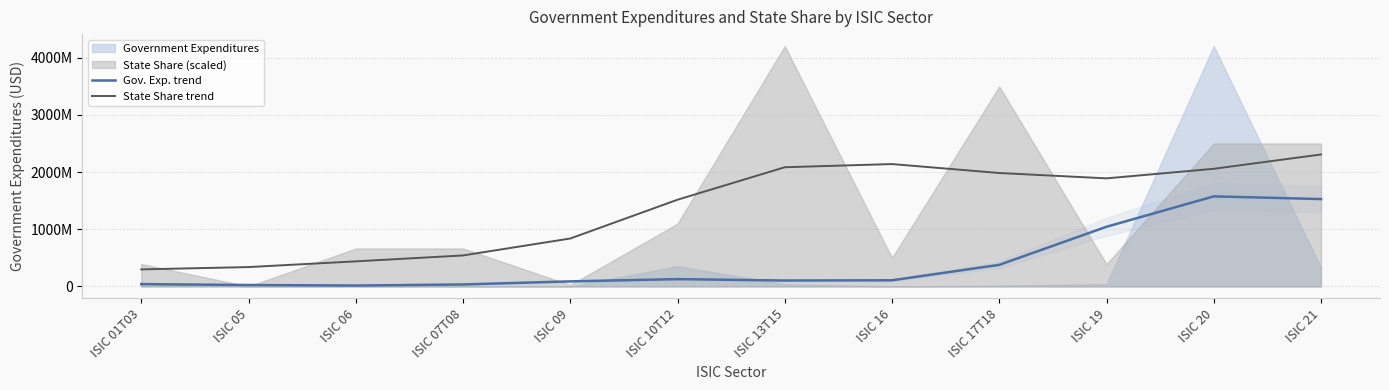

Where does the Gov. Exp. trend series first go above 108080064?

ISIC 10T12